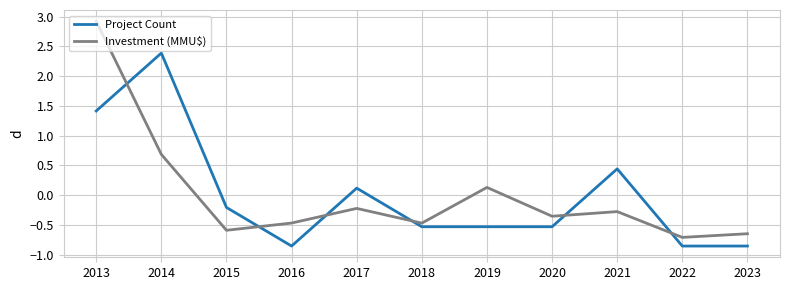

The value of Investment (MMU$) at 2015 is -1.0. True or false?

False